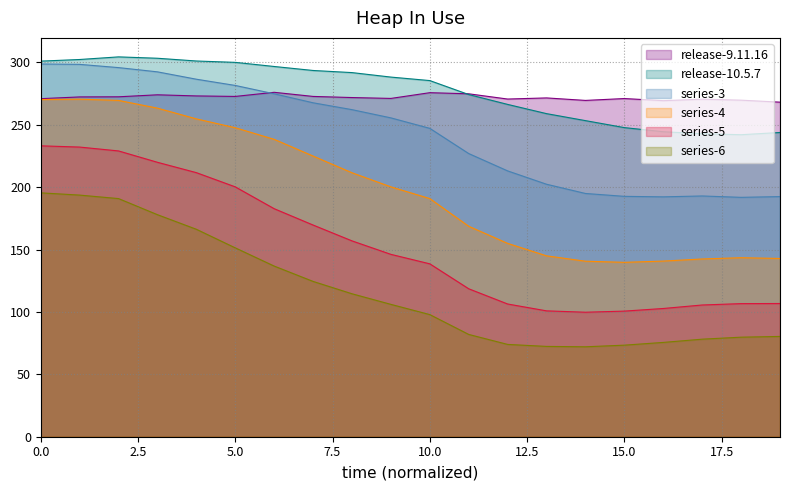

What is the label of the 3rd point from the right?

17